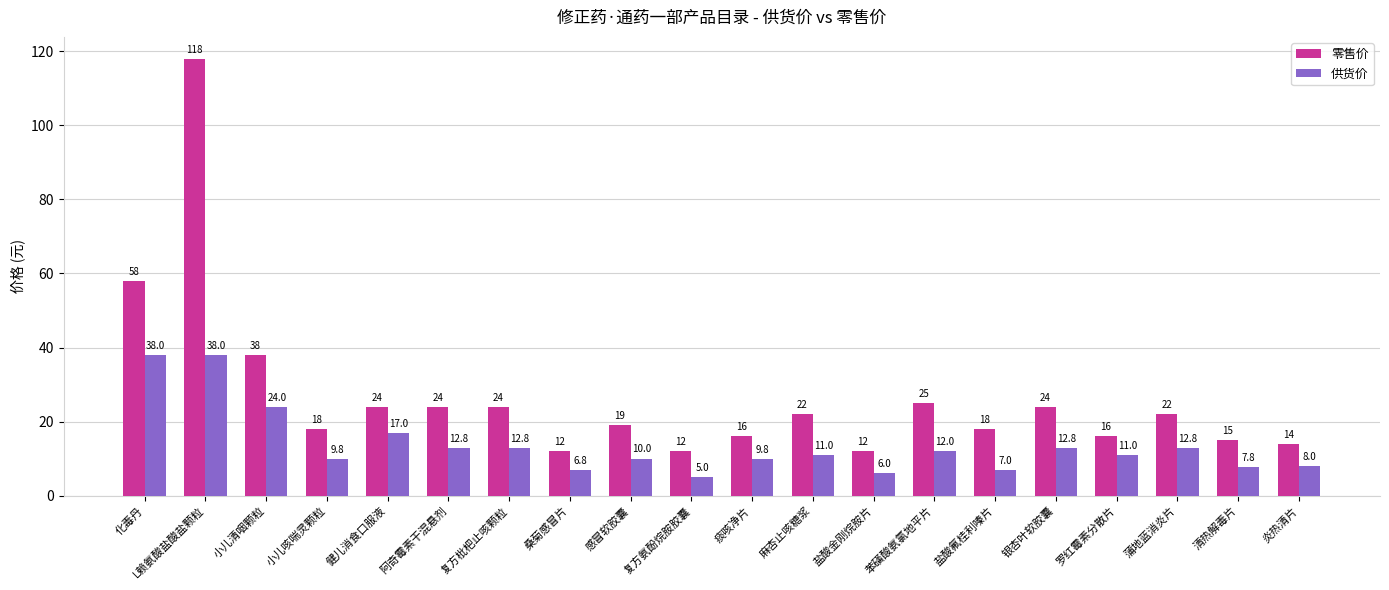

Is it true that 零售价 equals 8.6 at 蒲地蓝消炎片?

False